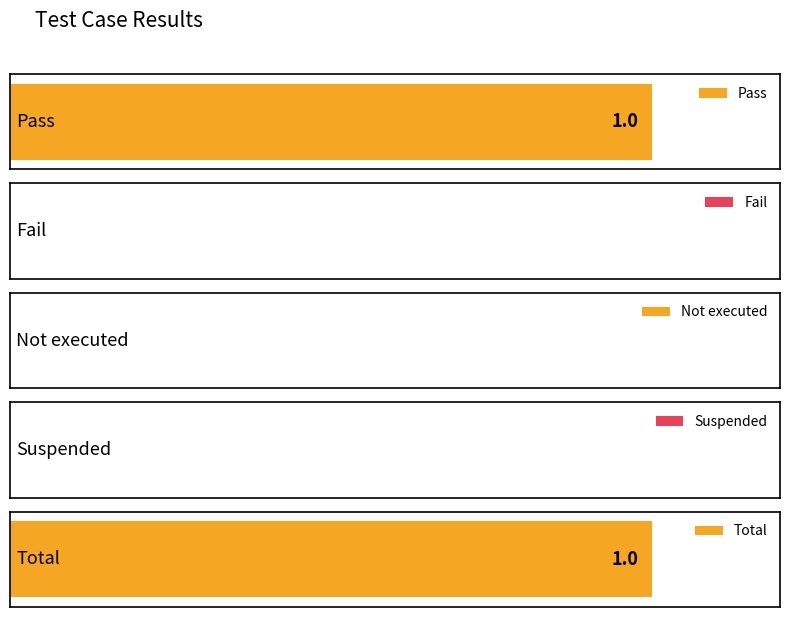

Is it true that the value at Not executed is 1?

False